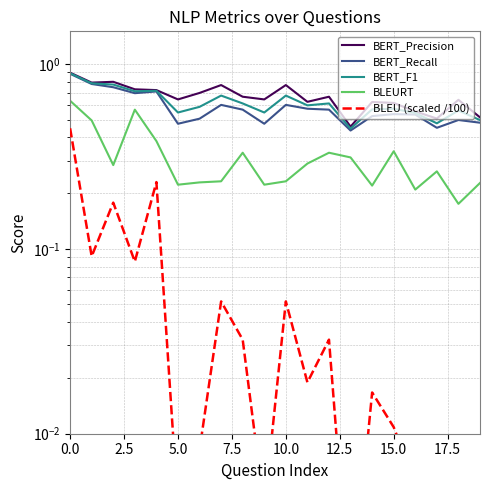

How many BLEURT values are between 0 and 1?

20